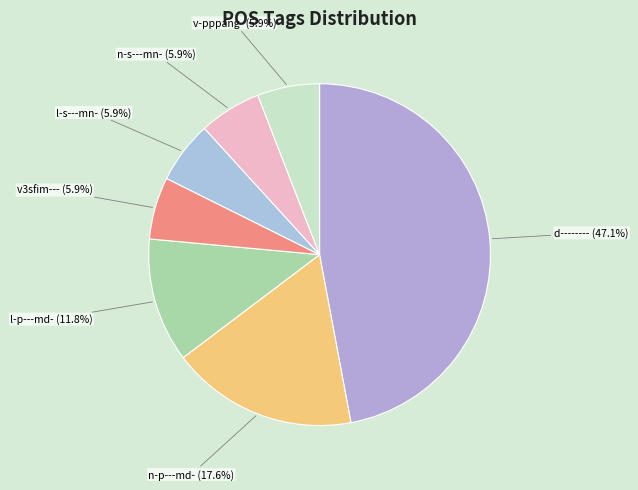

Which category has the biggest portion of the pie?

d--------